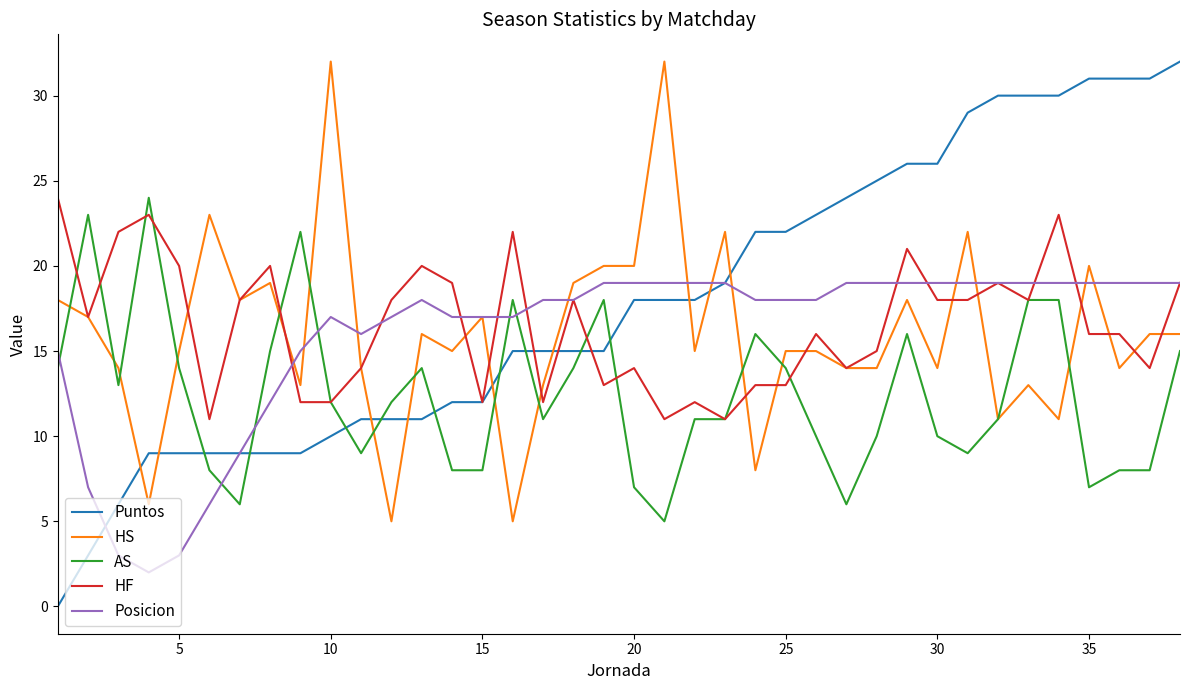

What is the average value of the HS series?

16